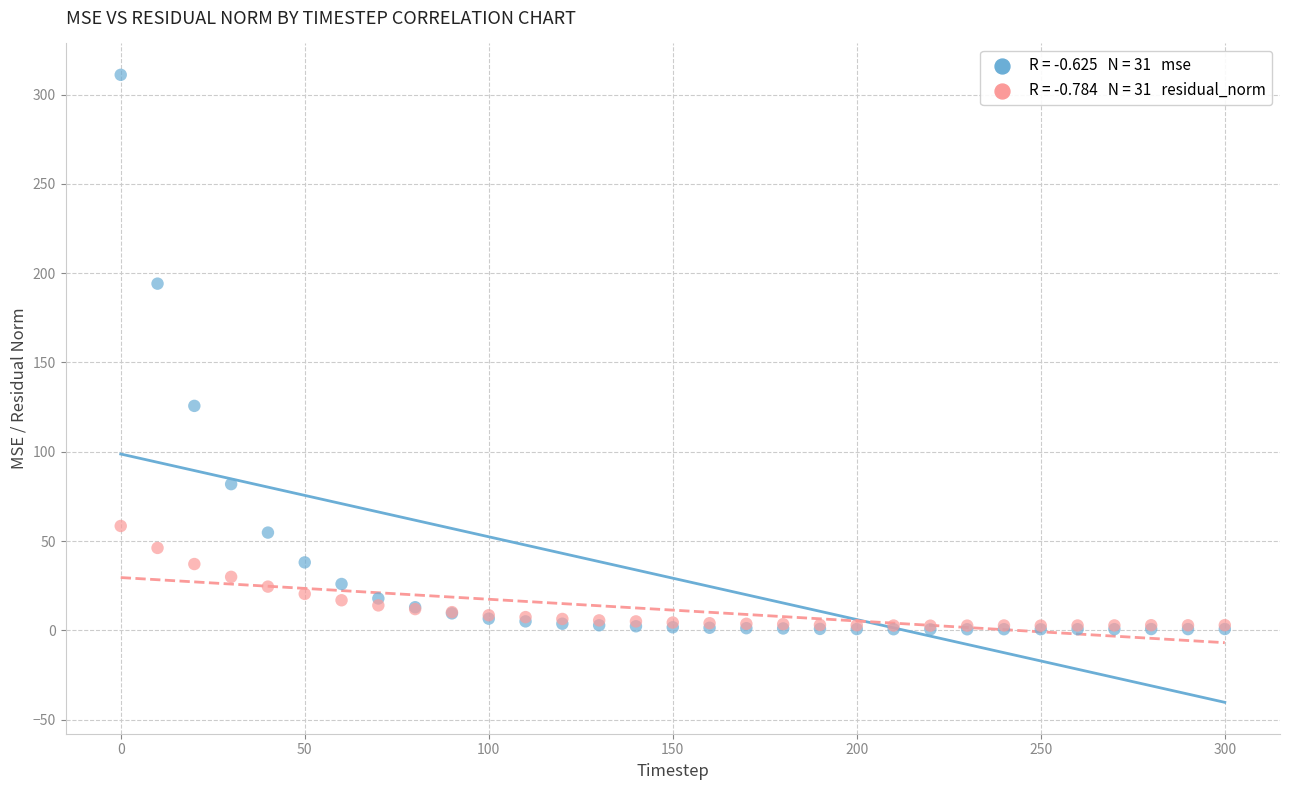

Across all series, what Y value is closest to 155?

125.7